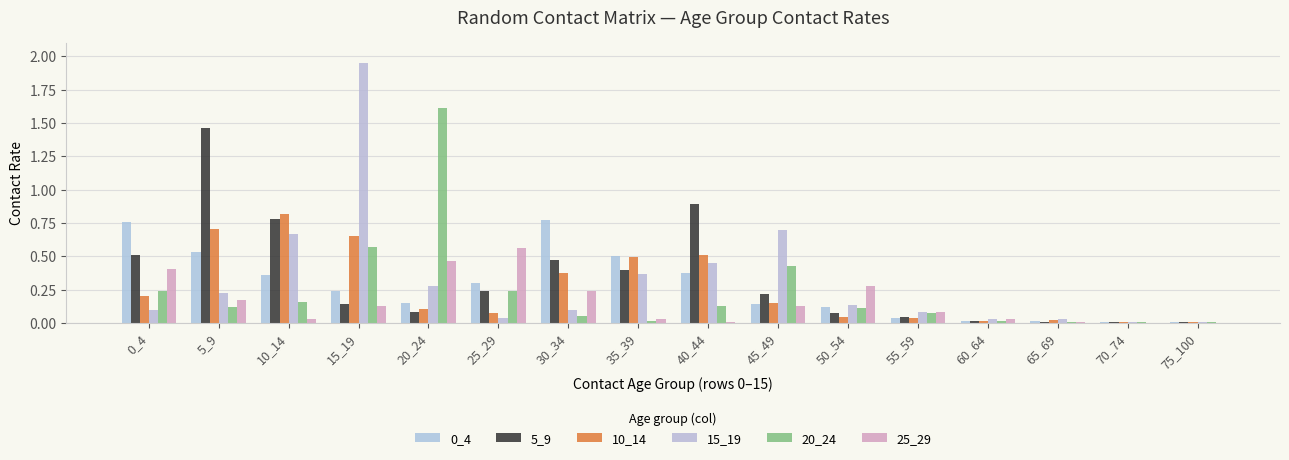

Reading left to right, what are all the values shown in this chart?

0_4: 0.8	0.5	0.4	0.2	0.1	0.3	0.8	0.5	0.4	0.1	0.1	0.0	0.0	0.0	0.0	0.0
5_9: 0.5	1.5	0.8	0.1	0.1	0.2	0.5	0.4	0.9	0.2	0.1	0.0	0.0	0.0	0.0	0.0
10_14: 0.2	0.7	0.8	0.7	0.1	0.1	0.4	0.5	0.5	0.2	0.0	0.0	0.0	0.0	0.0	0.0
15_19: 0.1	0.2	0.7	1.9	0.3	0.0	0.1	0.4	0.4	0.7	0.1	0.1	0.0	0.0	0.0	0.0
20_24: 0.2	0.1	0.2	0.6	1.6	0.2	0.0	0.0	0.1	0.4	0.1	0.1	0.0	0.0	0.0	0.0
25_29: 0.4	0.2	0.0	0.1	0.5	0.6	0.2	0.0	0.0	0.1	0.3	0.1	0.0	0.0	0.0	0.0